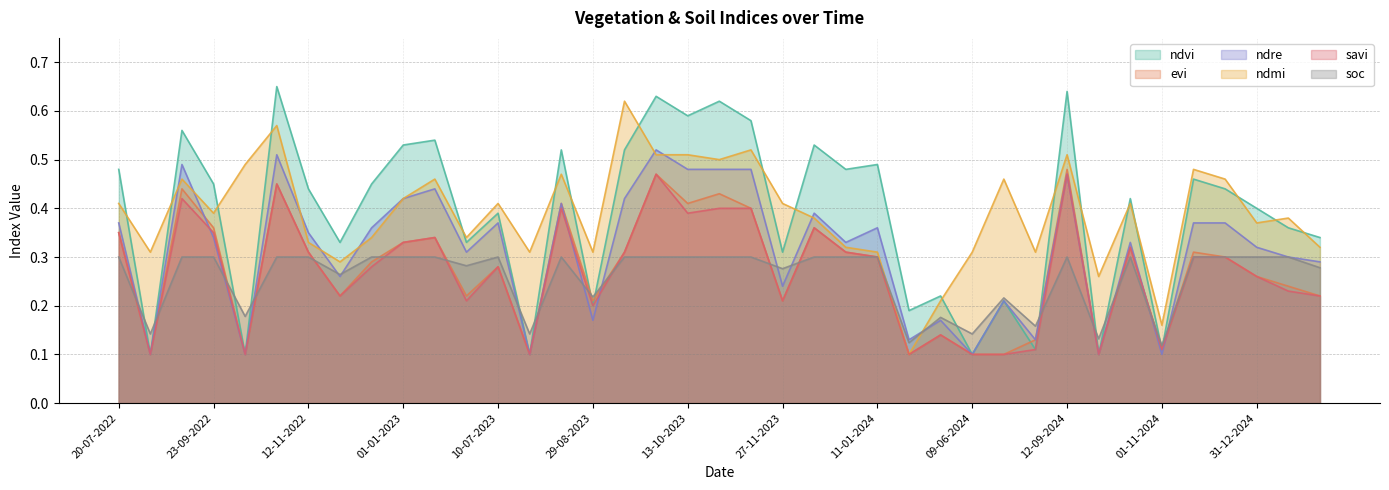

Which category has the lowest value in the savi series?

19-08-2022